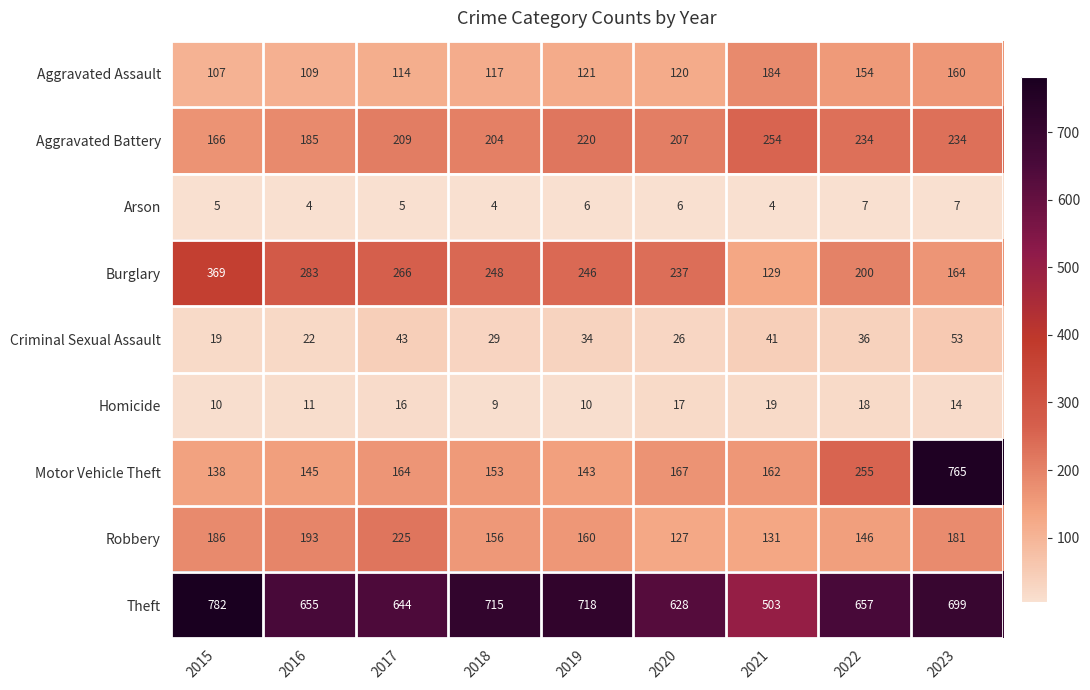

At 2020, list the series in order from largest to smallest.

Theft, Burglary, Aggravated Battery, Motor Vehicle Theft, Robbery, Aggravated Assault, Criminal Sexual Assault, Homicide, Arson